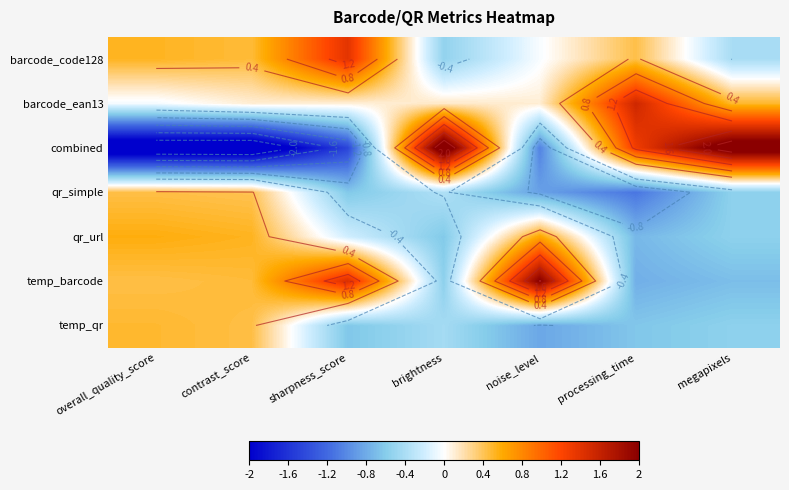

The temp_barcode series shows -0.7 at megapixels. True or false?

True